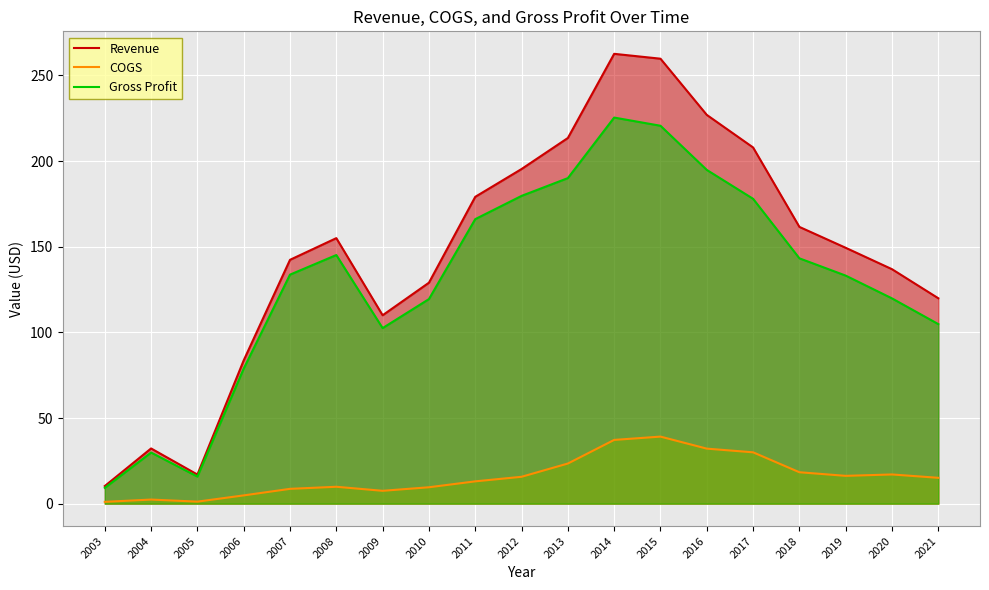

Reading right to left, extract all data points from this chart.

Revenue: 119.9	136.9	149.4	161.6	207.9	227.0	259.8	262.6	213.5	195.4	179.1	129.0	110.0	155.0	142.3	83.7	17.0	32.2	10.3
COGS: 15.1	17.0	16.2	18.3	30.0	32.1	39.1	37.2	23.4	15.7	13.0	9.6	7.5	9.9	8.6	4.8	1.2	2.4	1.1
Gross Profit: 104.8	119.8	133.1	143.2	178.0	194.8	220.6	225.4	190.1	179.7	166.1	119.4	102.5	145.1	133.7	78.8	15.8	29.8	9.2